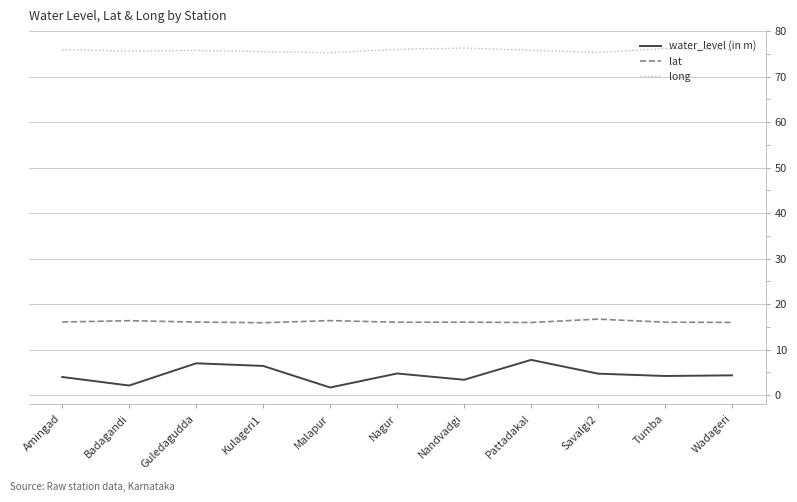

What is the spread (max minus min) of values at Badagandi?

73.6